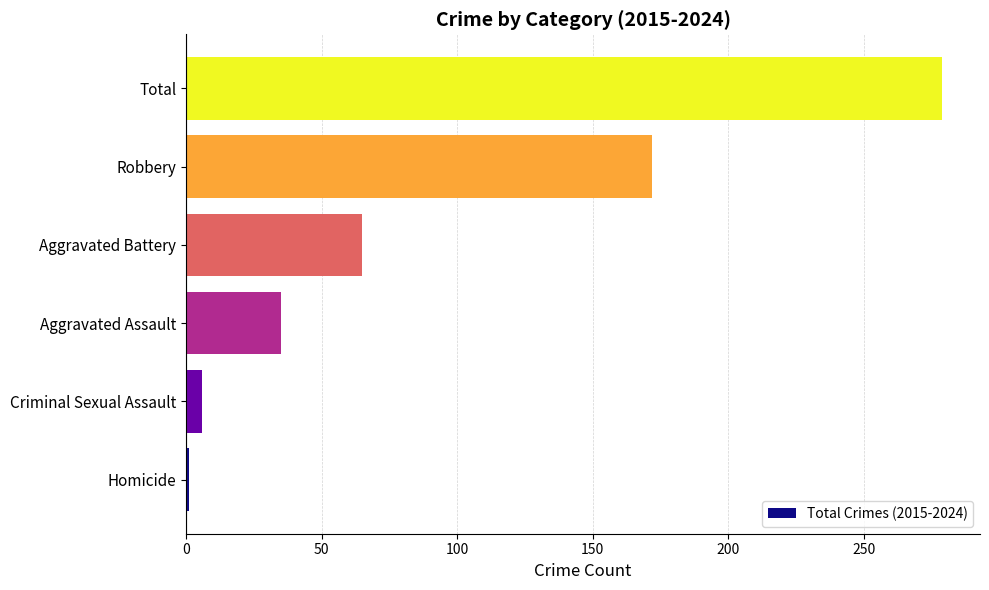

Count the number of data series in this chart.

1